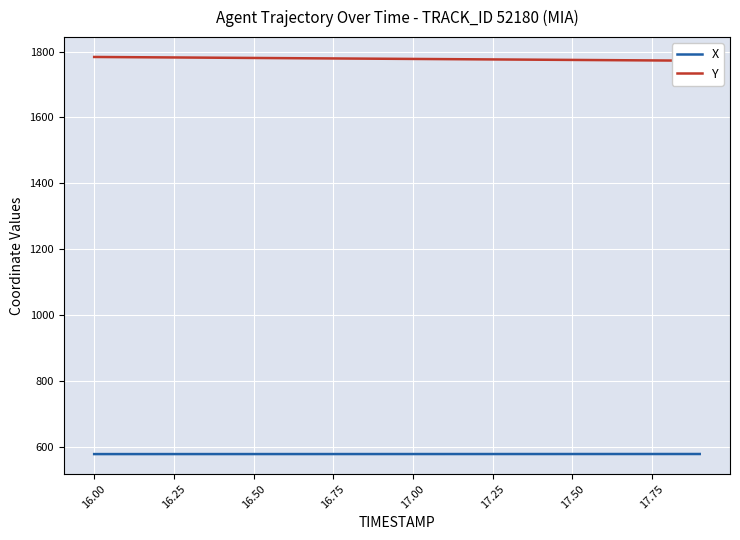

What is the lowest value of the X series?

577.5